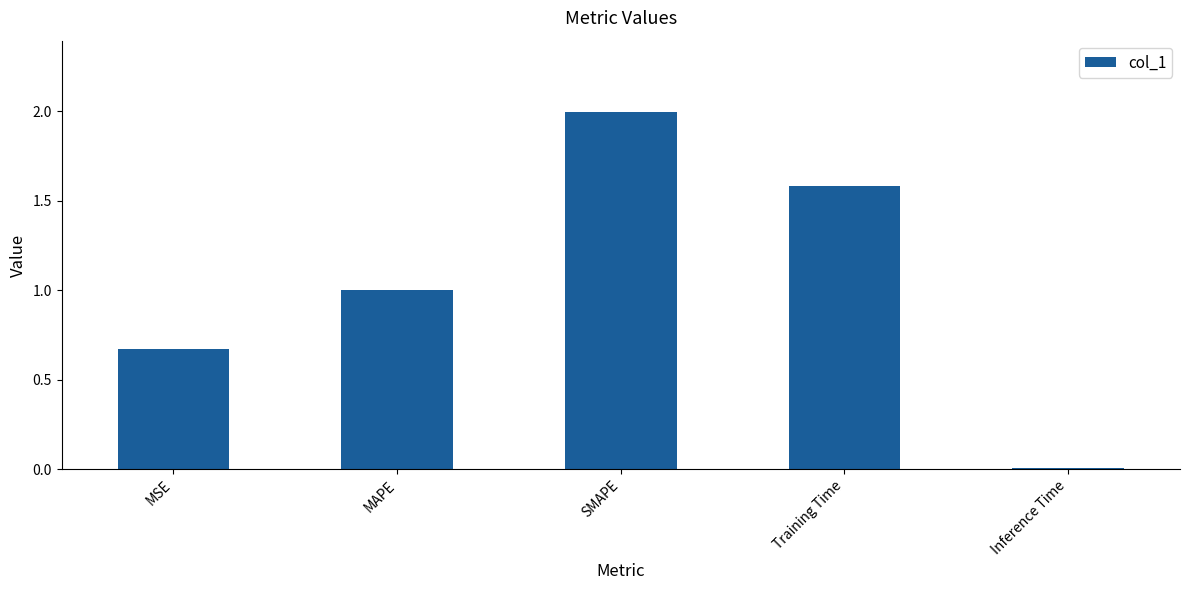

What is the difference between the second highest and second lowest values?

0.9